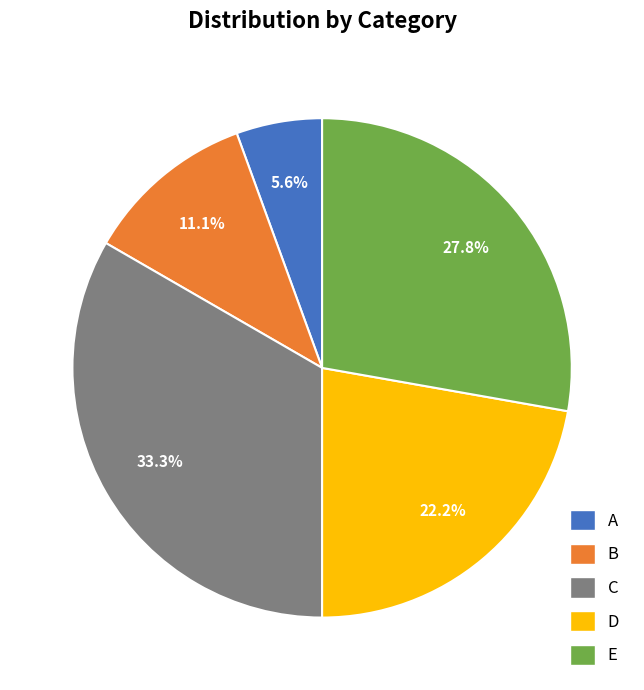

Is there any slice that represents more than half of the pie?

No